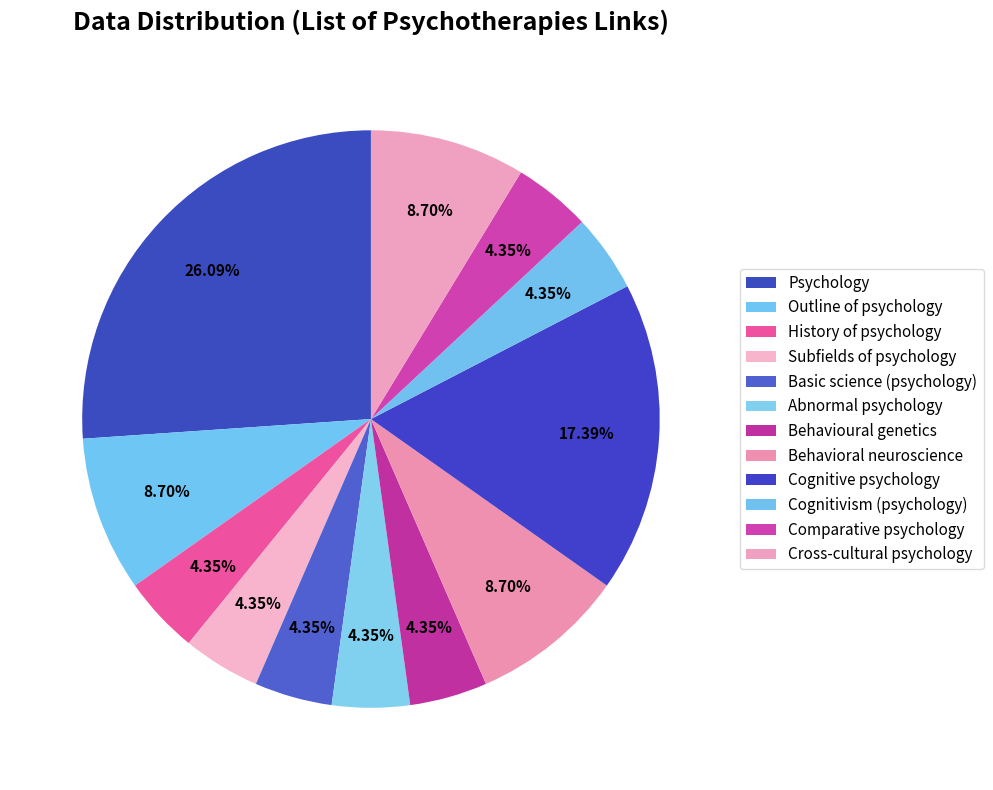

Is it true that Behavioral neuroscience is 1% of the pie?

False